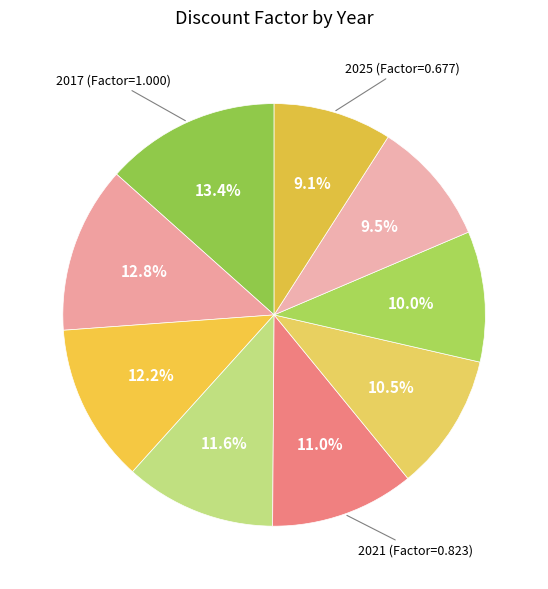

Which category has the biggest portion of the pie?

2017